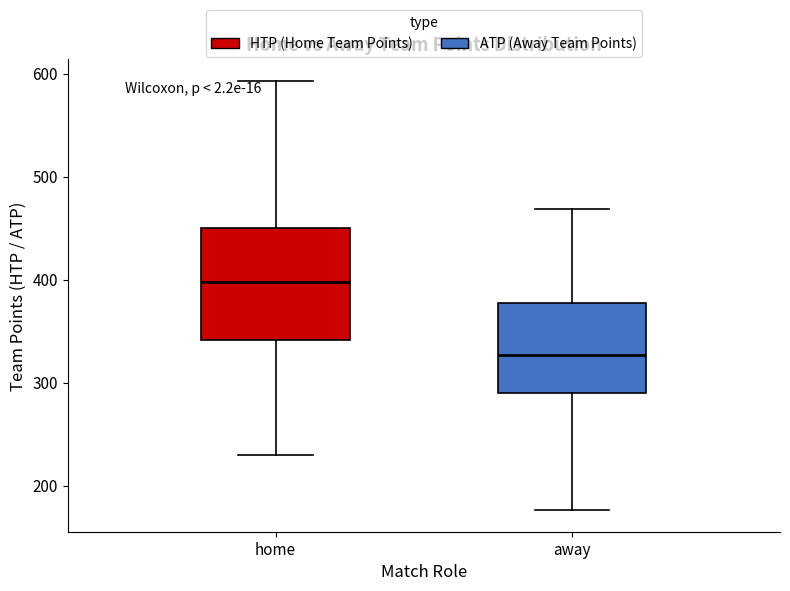

Where does the median line of the box for away sit on the y-axis? The values are not printed on the chart, so give them approximately, as read against the axis.

330